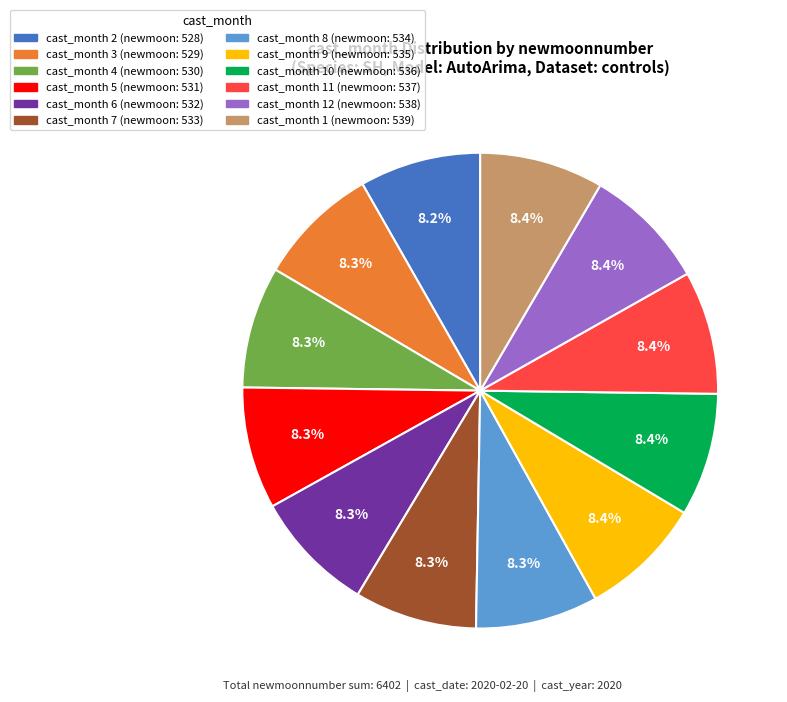

Is there a majority slice in this chart?

No